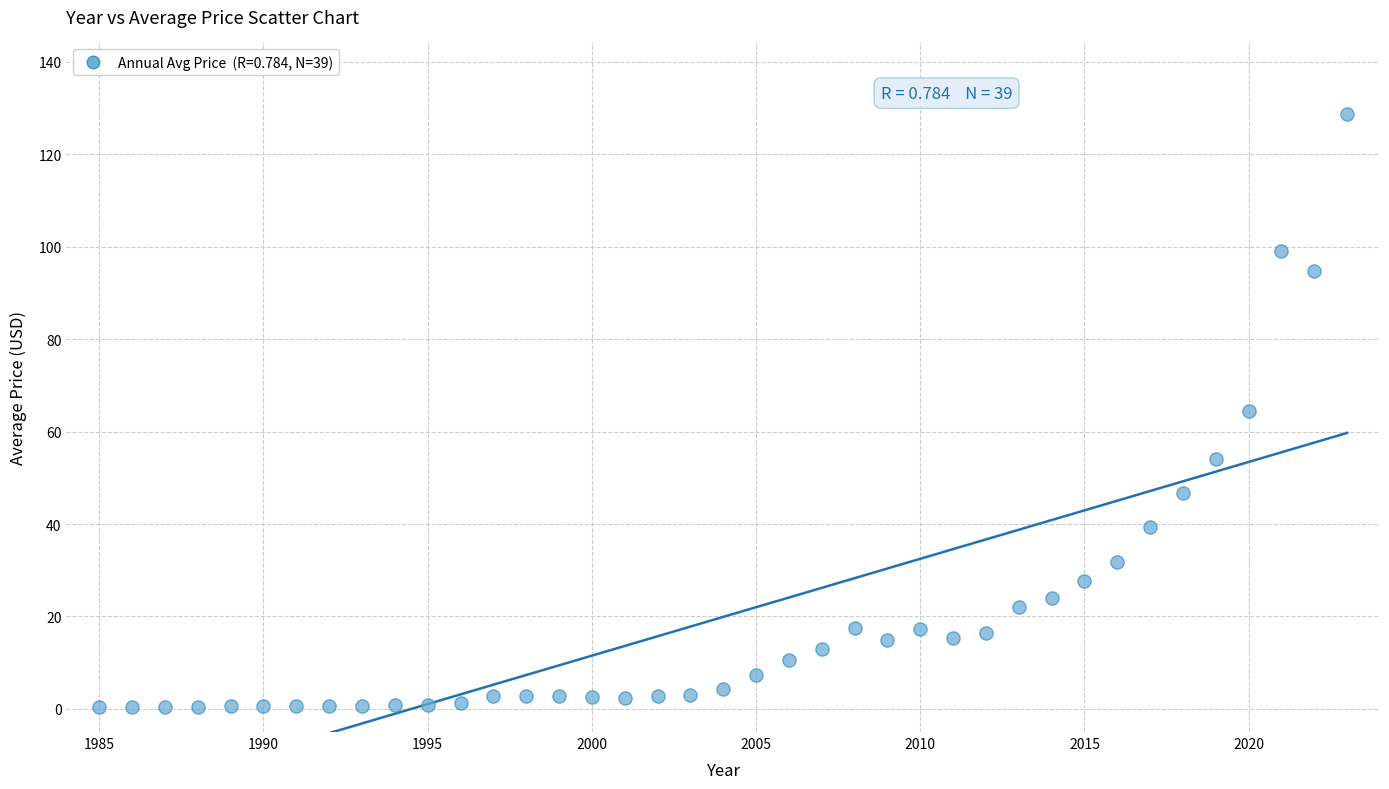

What is the range of Y values (max minus min)?

128.5